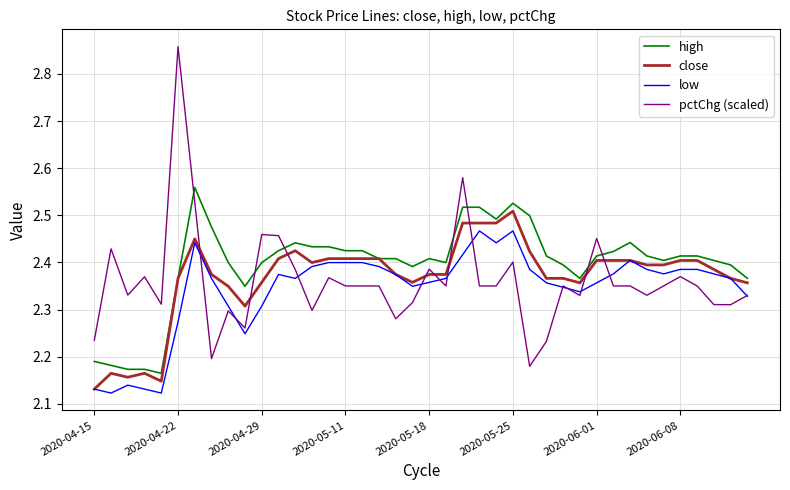

Which series has the widest spread of values?

pctChg (scaled)